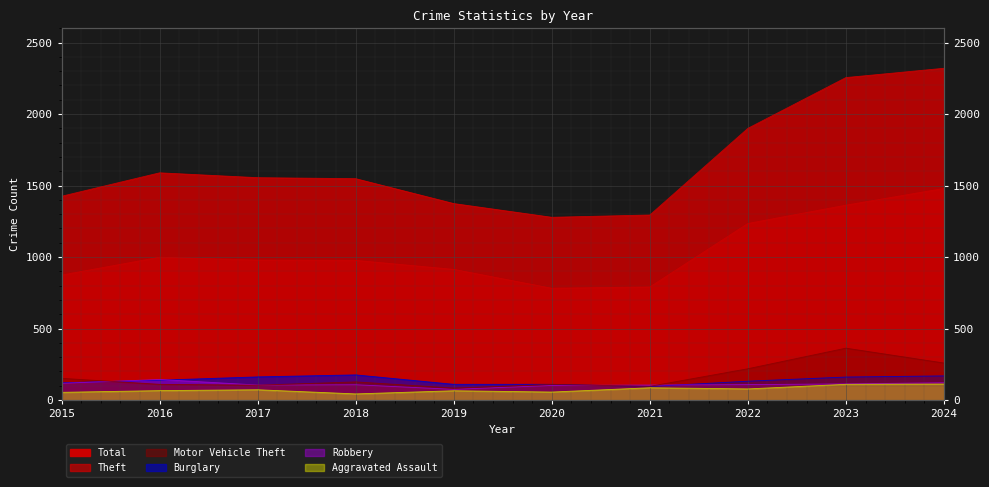

Is it true that Theft equals 999 at 2016?

True